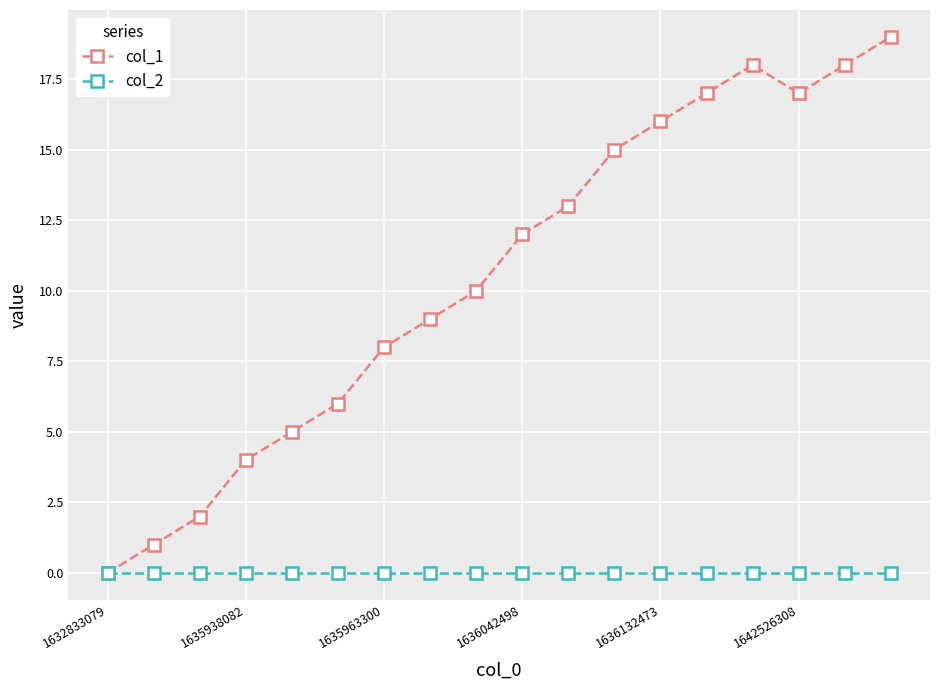

Rank the series by their average value, from lowest to highest.

col_2, col_1